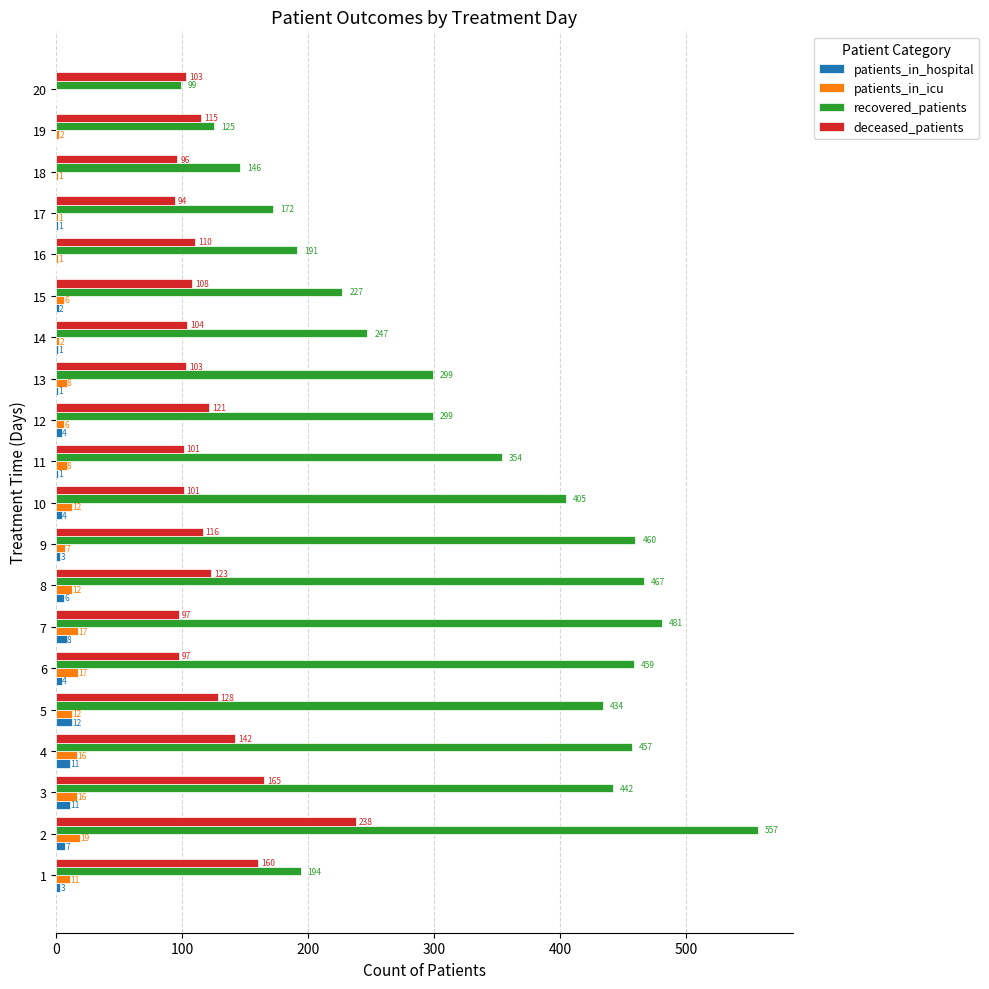

Between 9 and 11, which series saw the biggest shift?

recovered_patients